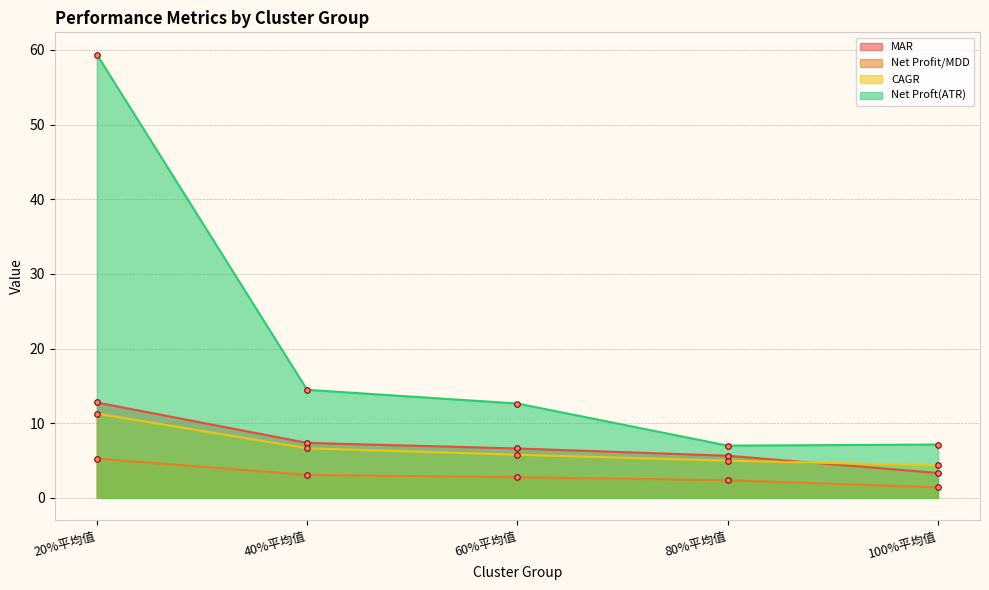

True or false: Net Profit/MDD and CAGR cross at least once.

False